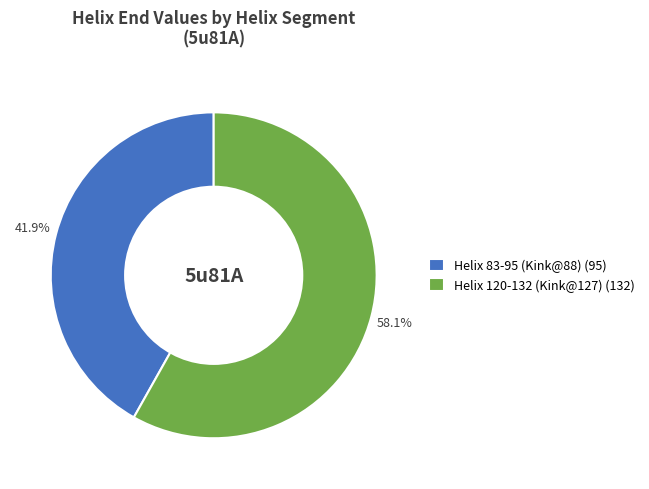

Which category has the smallest portion of the pie?

Helix 83-95 (Kink@88)